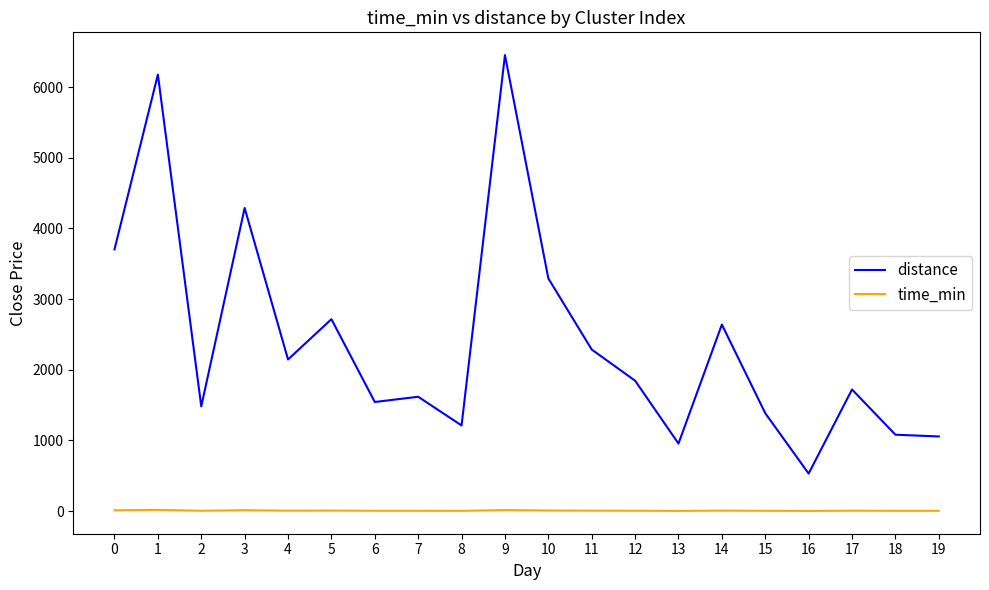

Which series has the widest spread of values?

distance